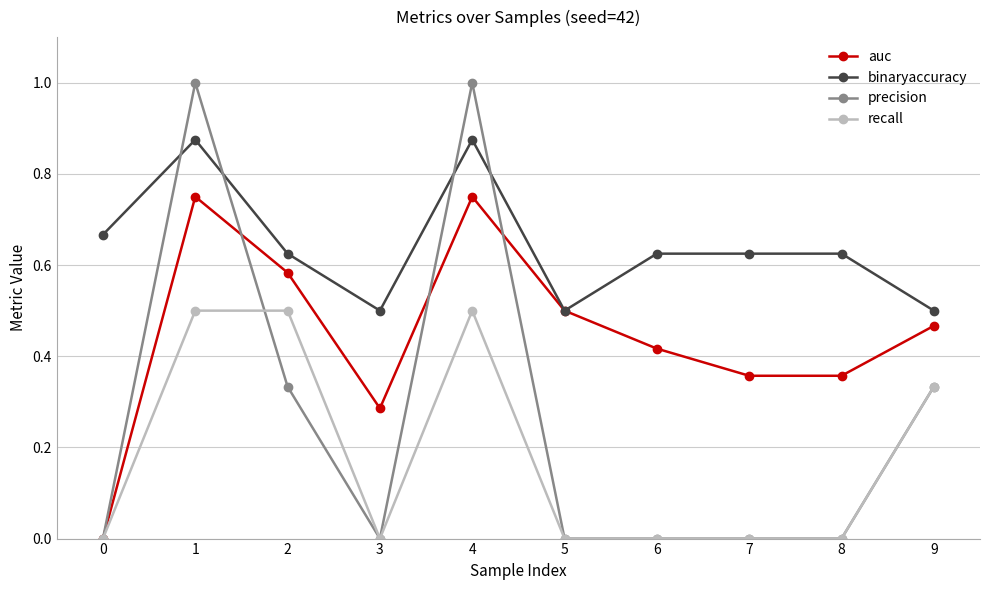

Is the value of auc at 8 greater than the value of binaryaccuracy at 7?

No